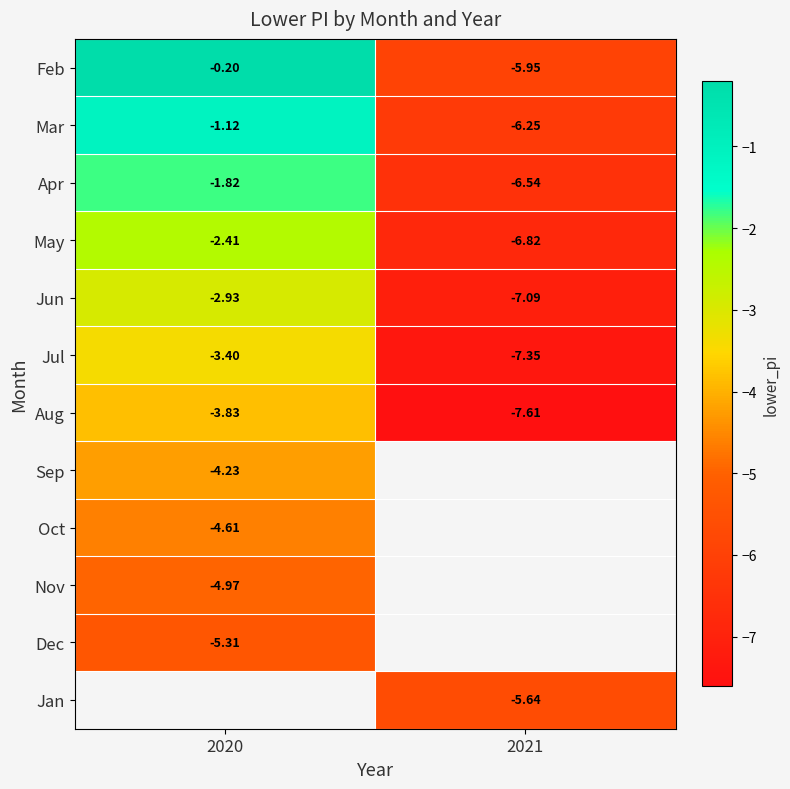

The value of Mar at 2021 is -2.4. True or false?

False